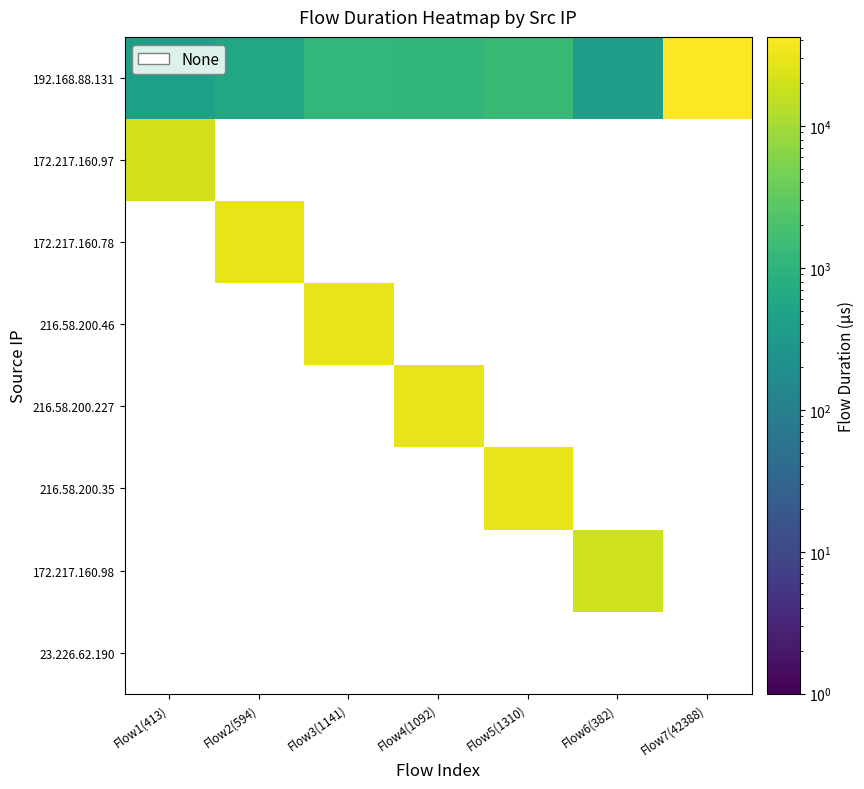

What is the minimum value shown in the chart?

382.0